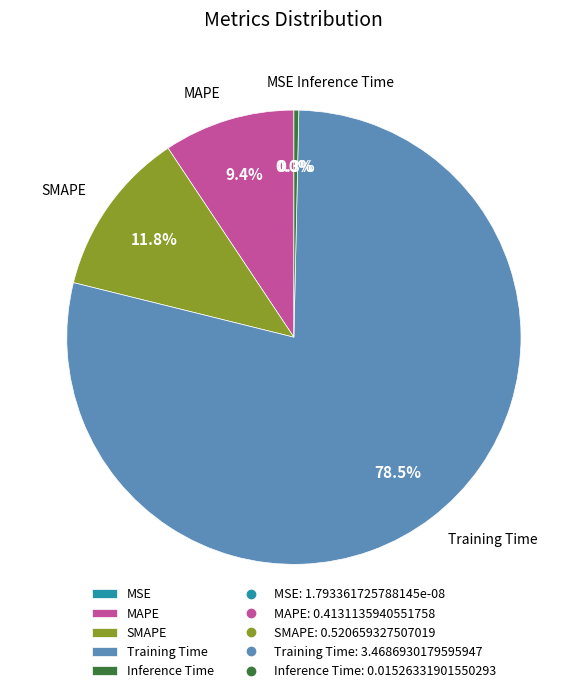

What is the total percentage of SMAPE and Inference Time?

12.1%